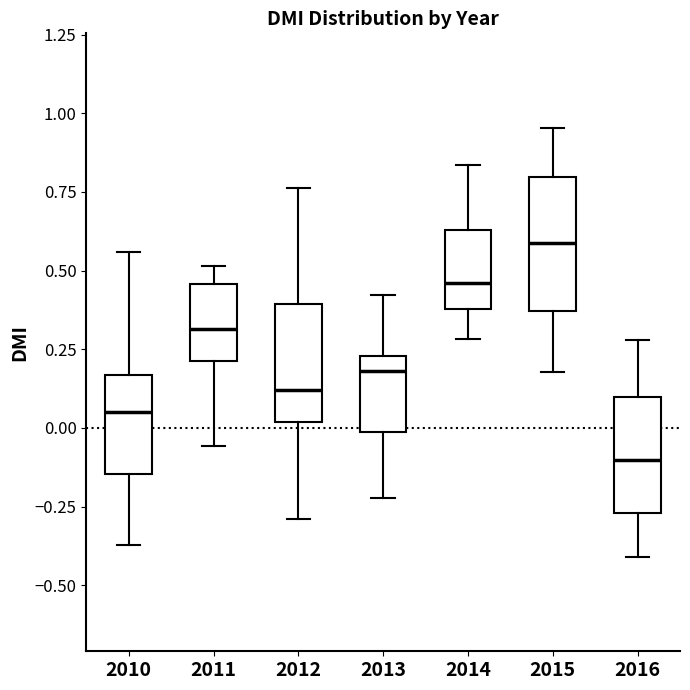

Reading left to right, read every box against the y-axis: the position of its median line, the range the box covers, and the ends of its whiskers. The values are not printed on the chart, so give them approximately, as read against the axis.

2010: median 0.05, box -0.15 to 0.15, whiskers -0.35 to 0.55
2011: median 0.30, box 0.20 to 0.45, whiskers -0.05 to 0.50
2012: median 0.10, box 0.00 to 0.40, whiskers -0.30 to 0.75
2013: median 0.20, box 0.00 to 0.25, whiskers -0.20 to 0.40
2014: median 0.45, box 0.40 to 0.65, whiskers 0.30 to 0.85
2015: median 0.60, box 0.35 to 0.80, whiskers 0.20 to 0.95
2016: median -0.10, box -0.25 to 0.10, whiskers -0.40 to 0.30